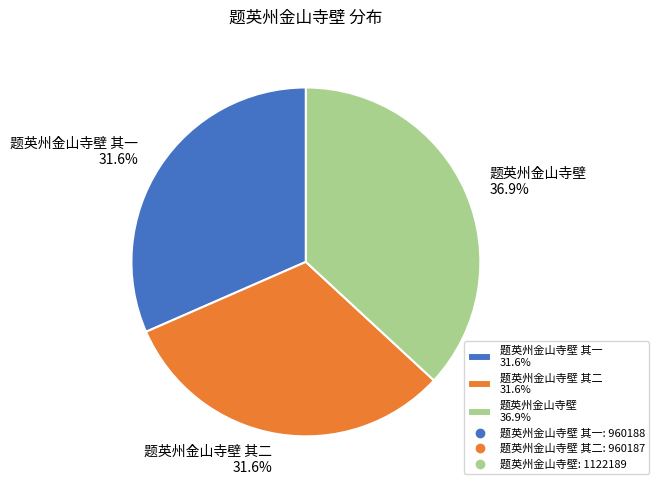

Count the number of slices in the pie.

3